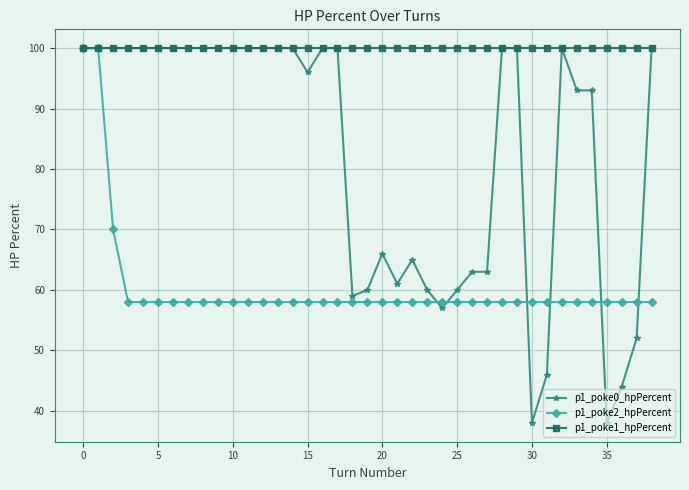

Which series has the largest range (max minus min)?

p1_poke0_hpPercent